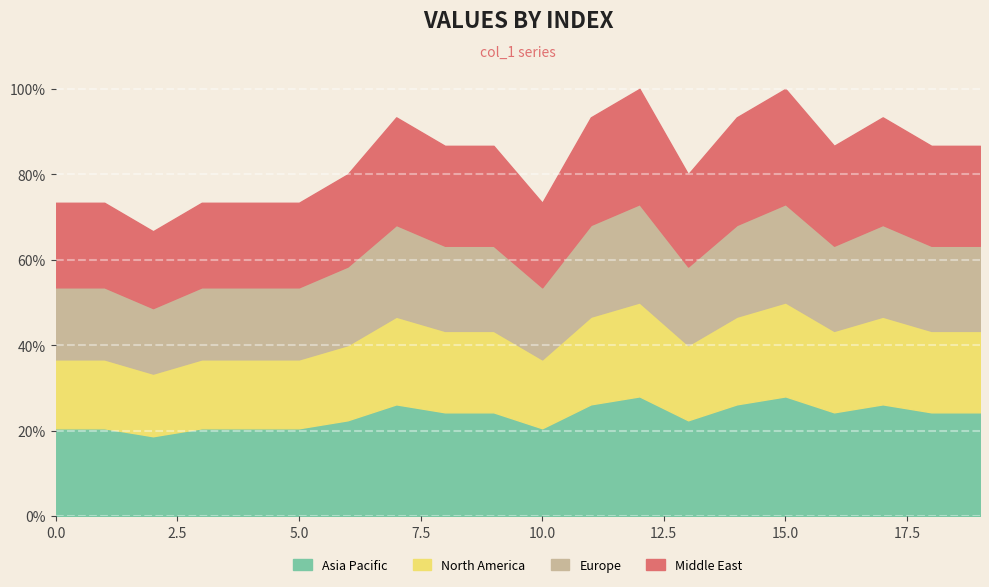

True or false: the data shows 0.3 at 8.

False